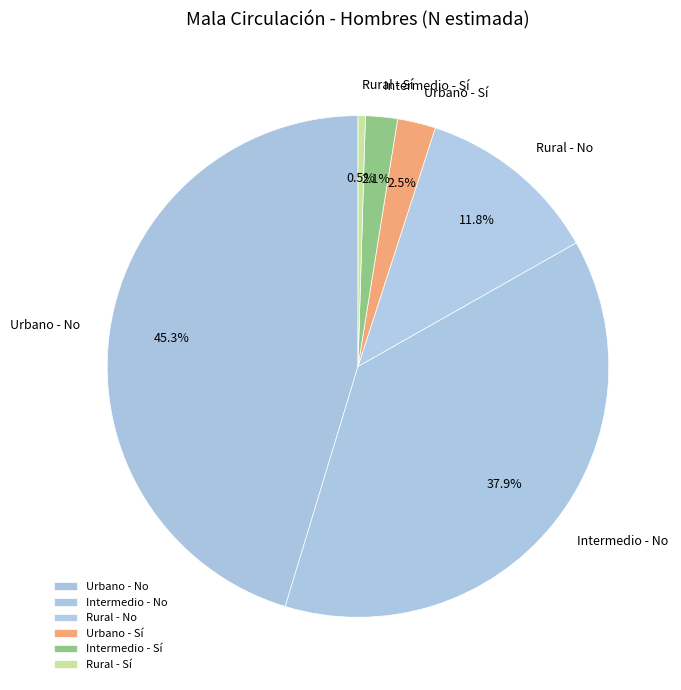

How many segments does this pie chart have?

6